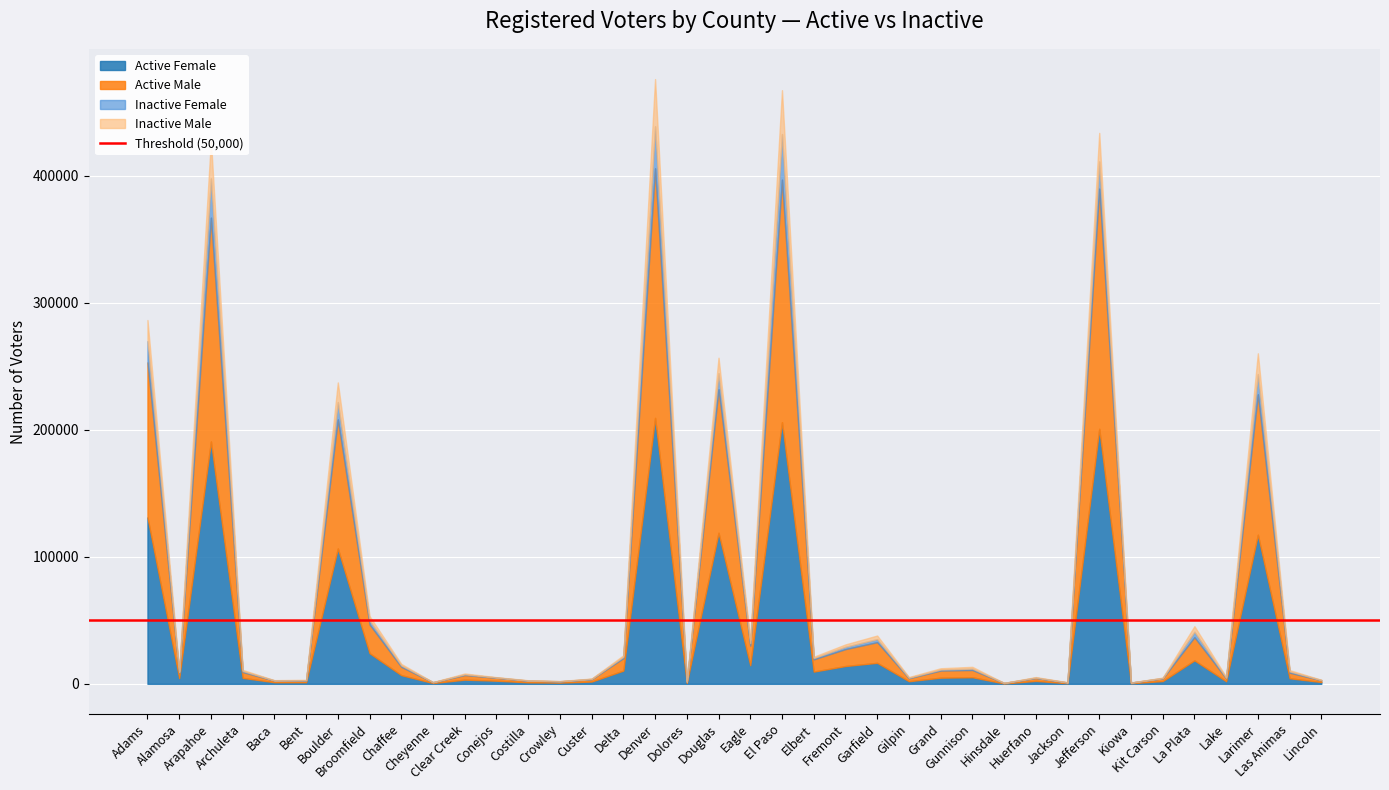

How many data points does each series have?

38